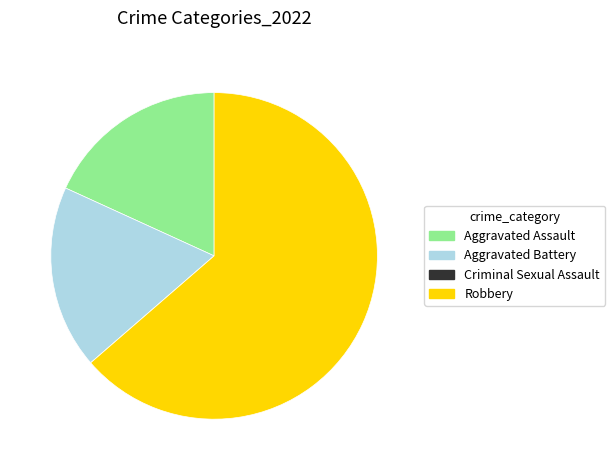

Which category has the biggest portion of the pie?

Robbery